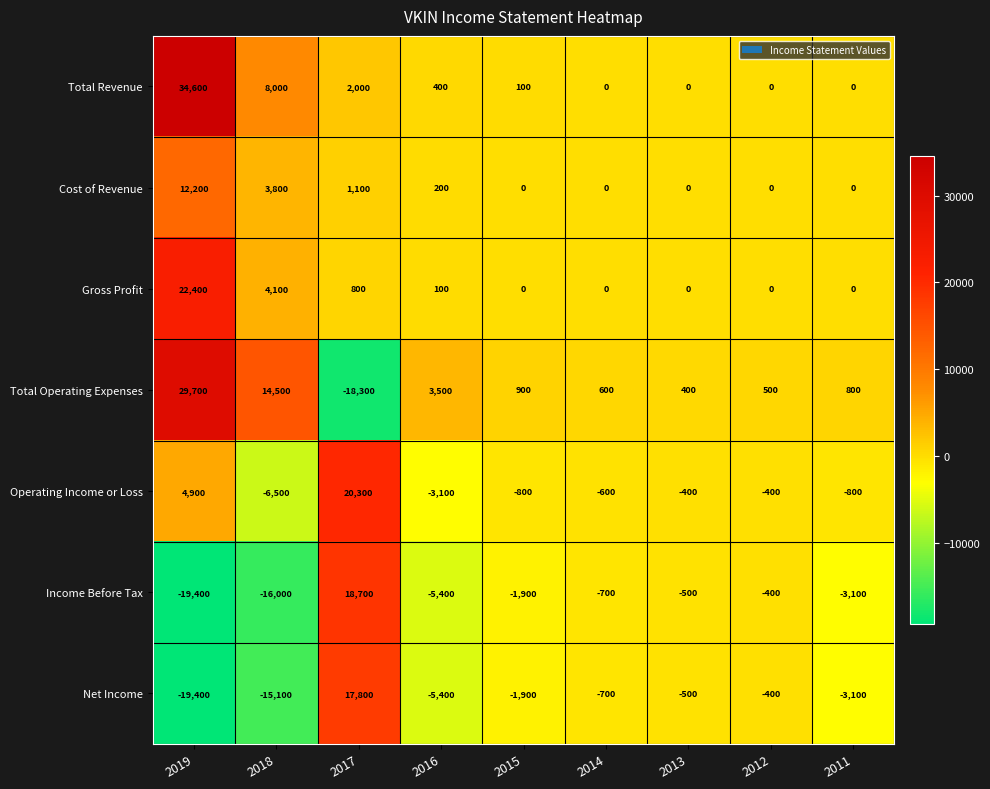

What is the average value of the Operating Income or Loss series?

1400